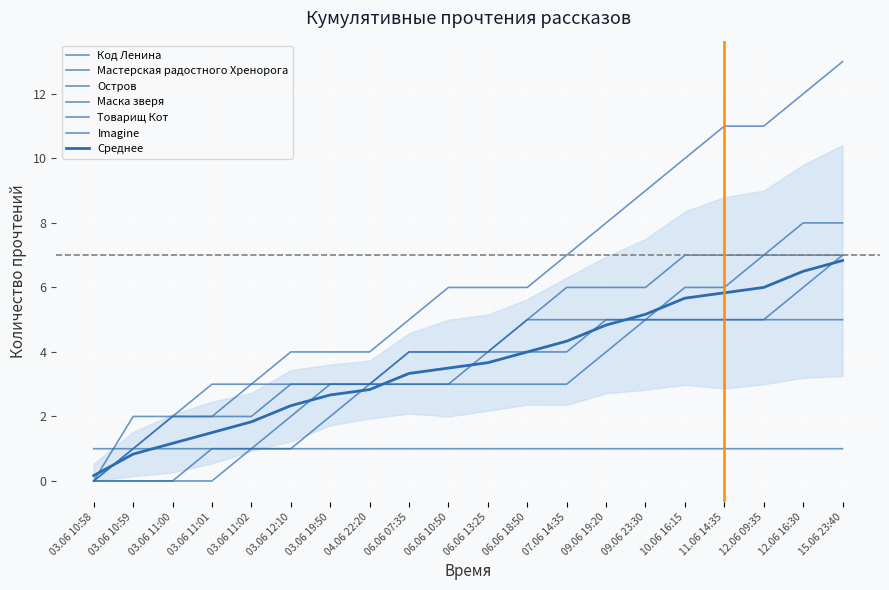

The Маска зверя series shows 1 at 04.06 22:20. True or false?

False